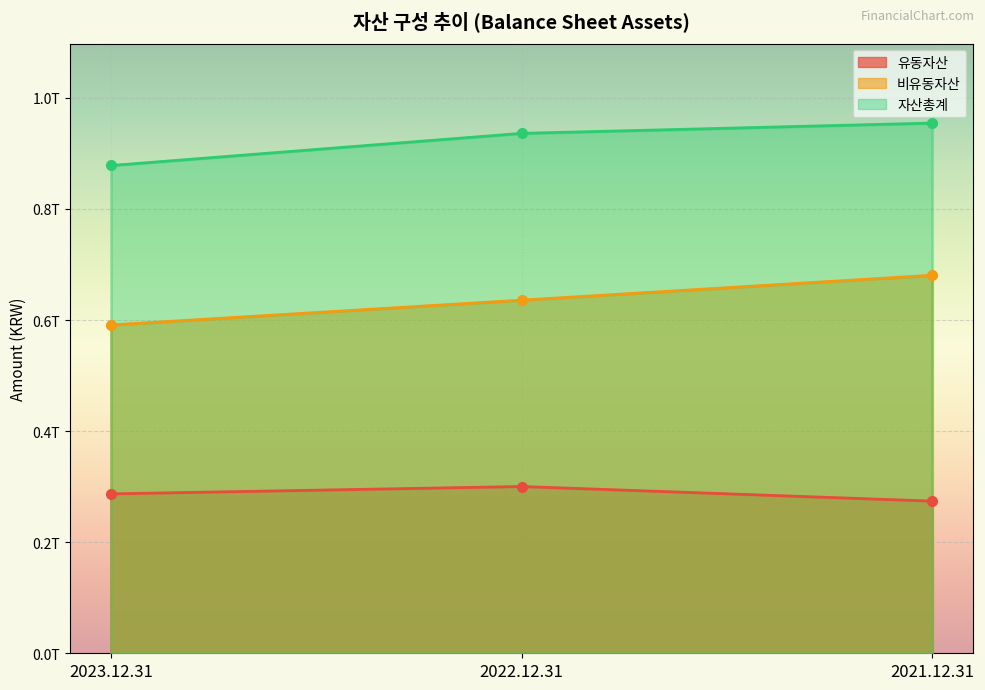

What is the smallest value displayed?

273991519801